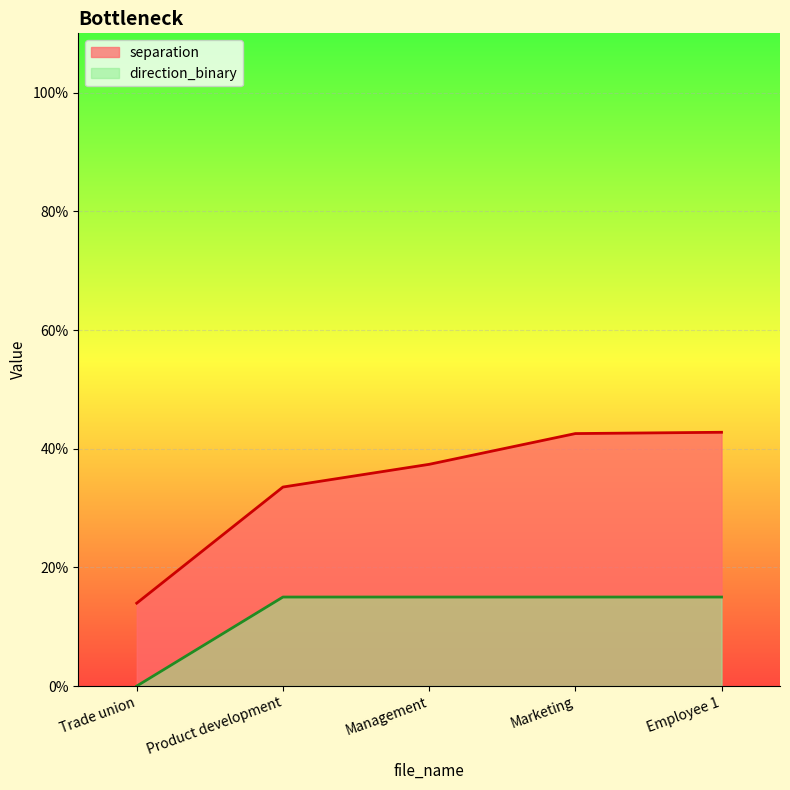

List the series in order of their peak value, highest first.

separation, direction_binary